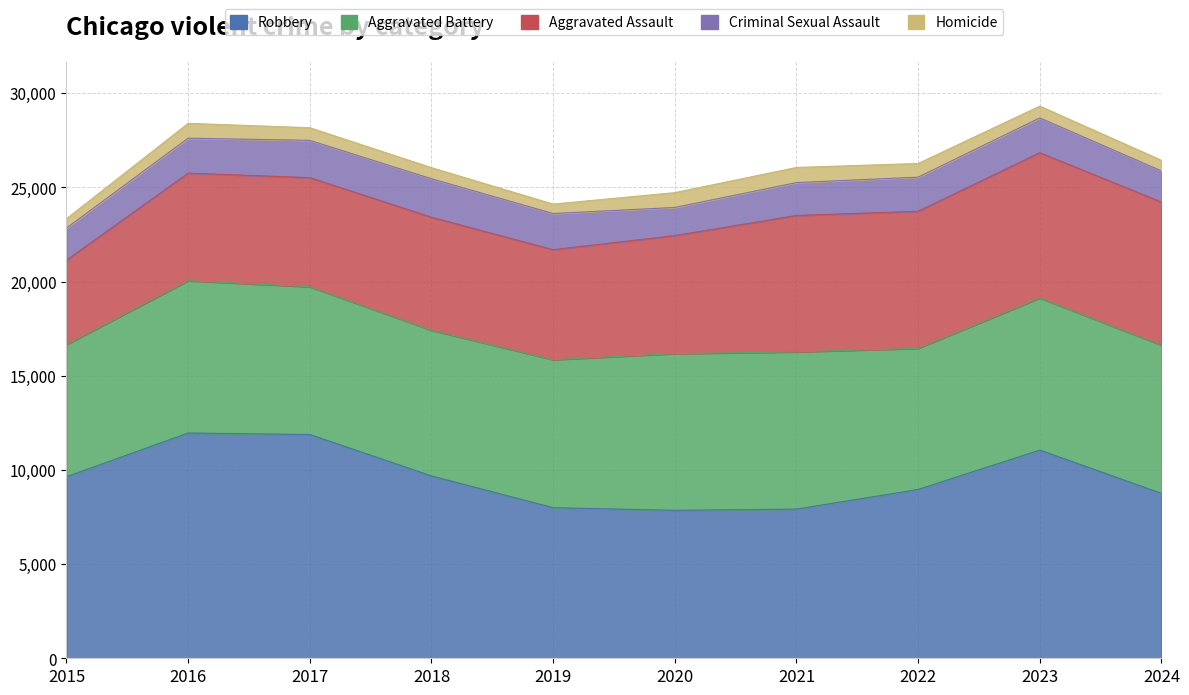

Rank the series by their maximum value, from lowest to highest.

Homicide, Criminal Sexual Assault, Aggravated Assault, Aggravated Battery, Robbery